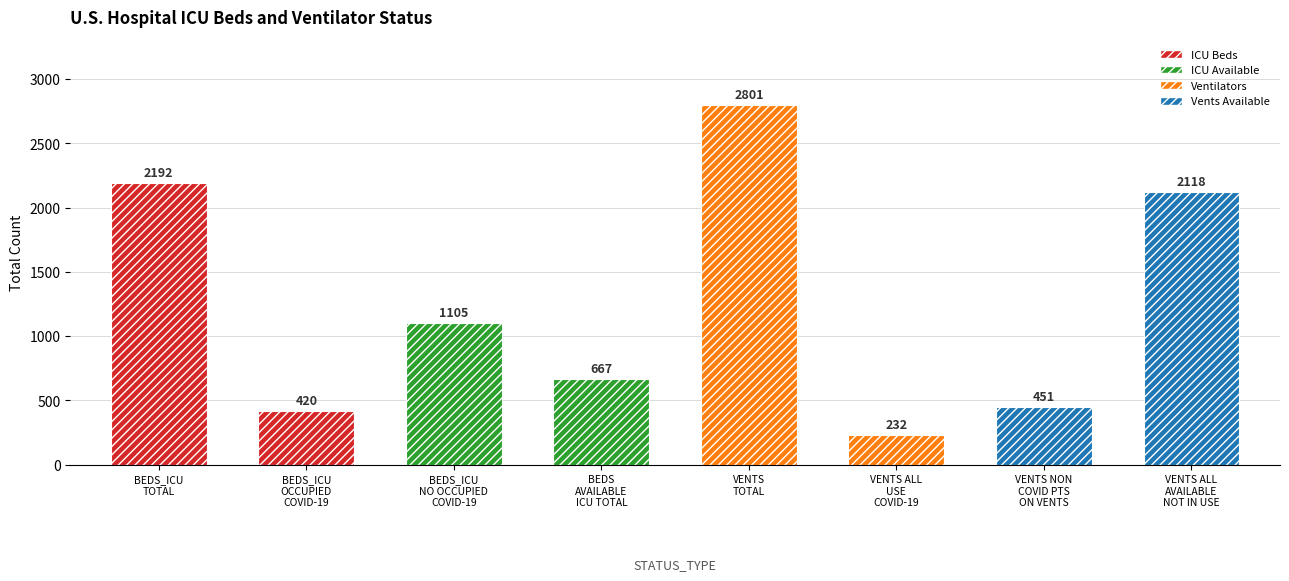

What is the difference between the maximum and minimum values?

2569